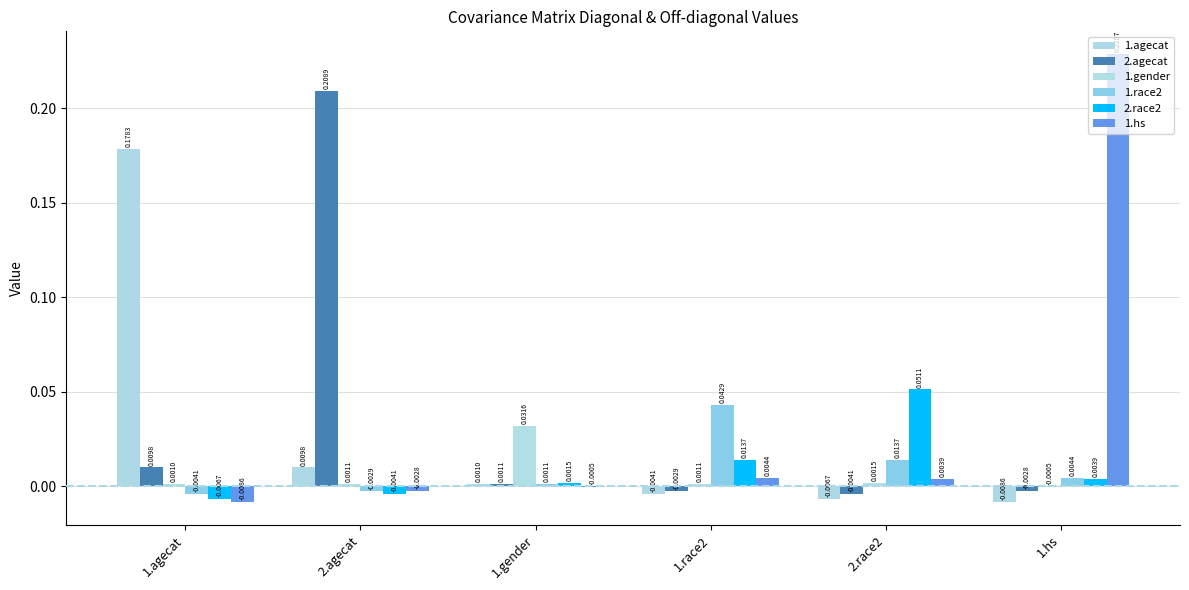

How many values in 2.race2 are above zero?

4